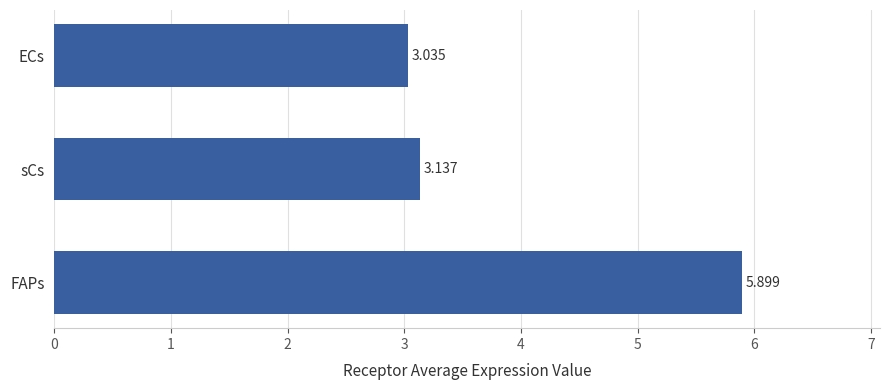

Rank the categories by value from lowest to highest.

ECs, sCs, FAPs